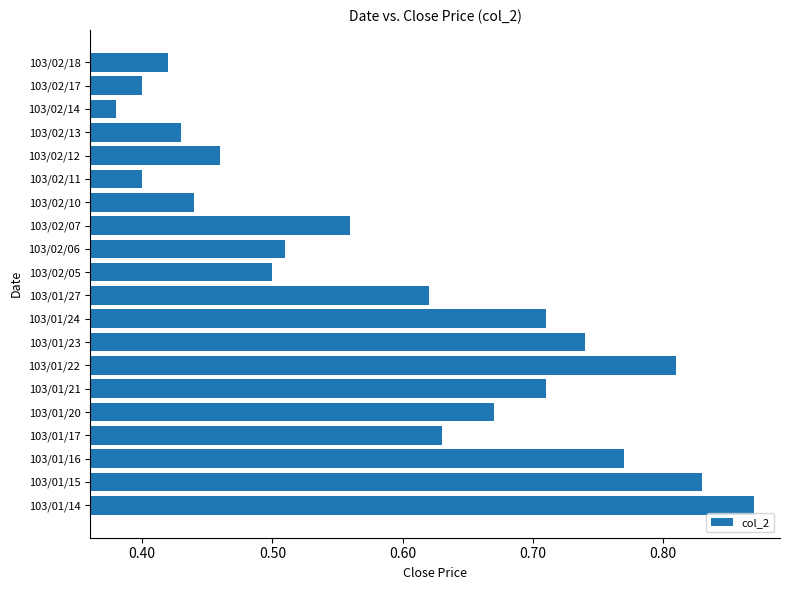

Which has a higher value, 103/01/17 or 103/02/18?

103/01/17